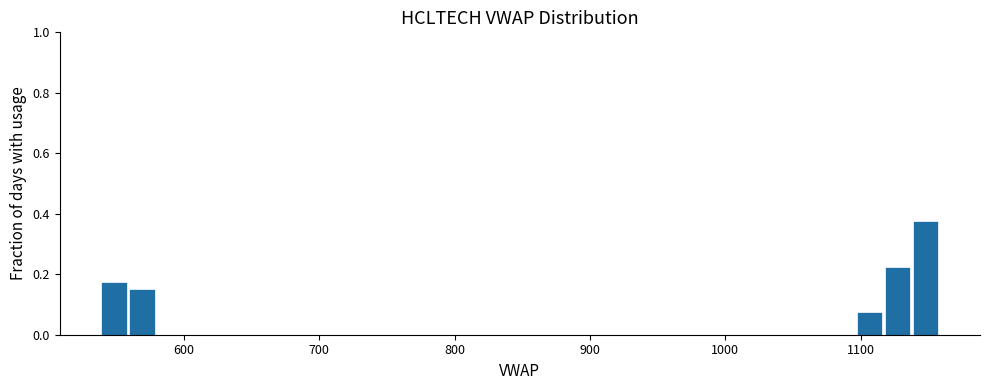

Read against the x-axis, roughly where is the centre of the tallest bar?

1150